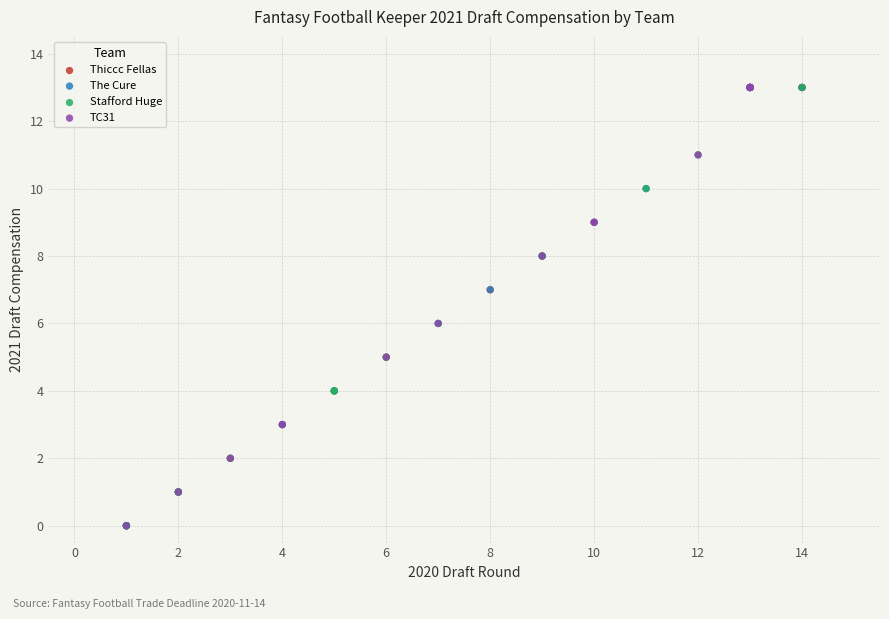

What are all the series names shown in the legend?

Thiccc Fellas, The Cure, Stafford Huge, TC31